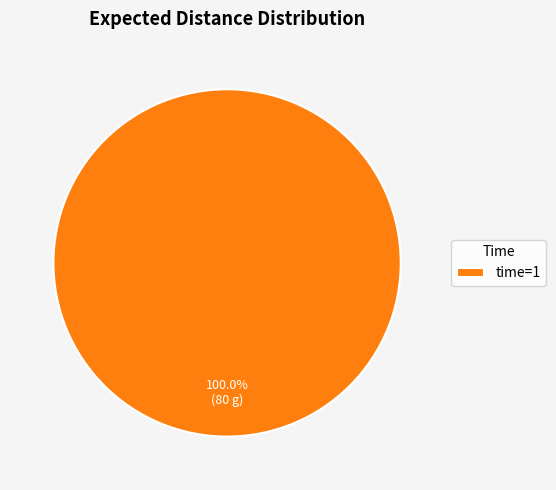

What is the majority slice?

time=1